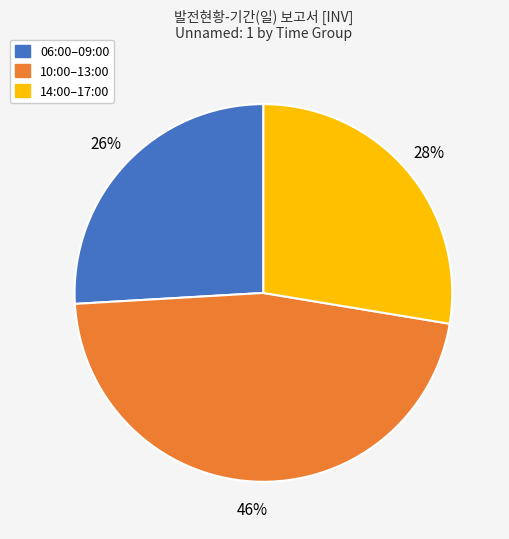

Is there a majority slice in this chart?

No